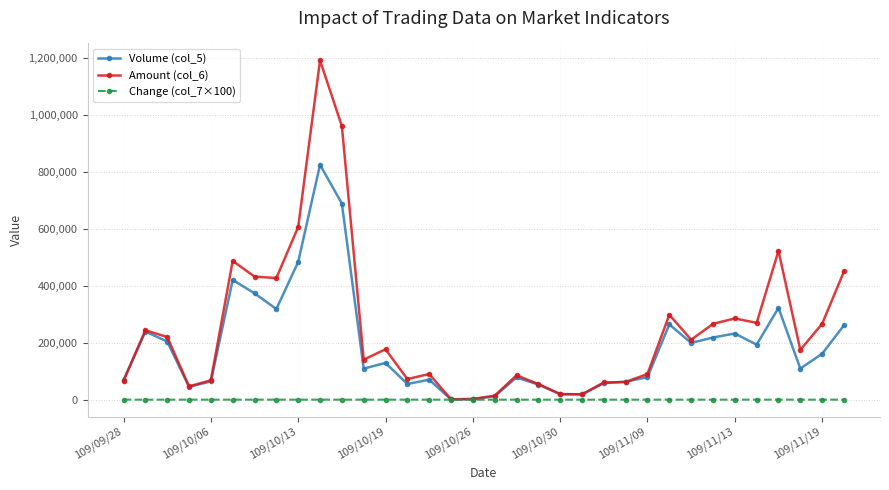

Rank the series by their maximum value, from lowest to highest.

Change (col_7×100), Volume (col_5), Amount (col_6)